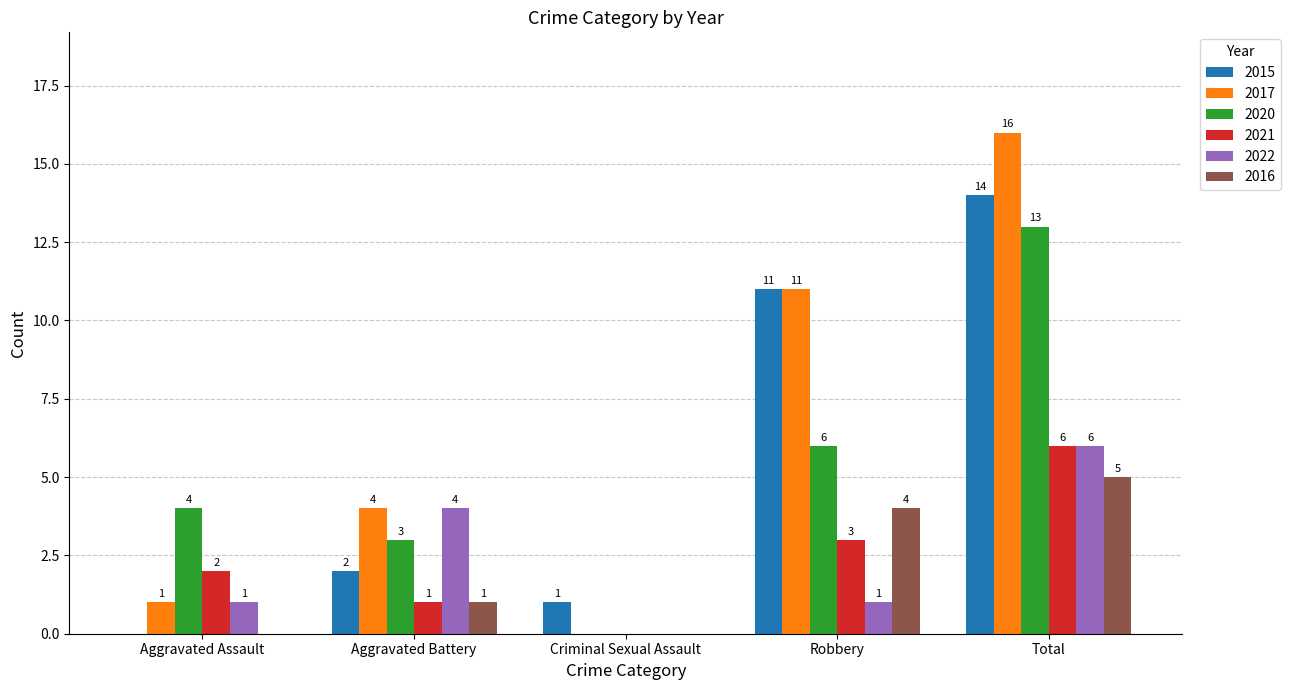

What is the sum of all 2016 values?

10